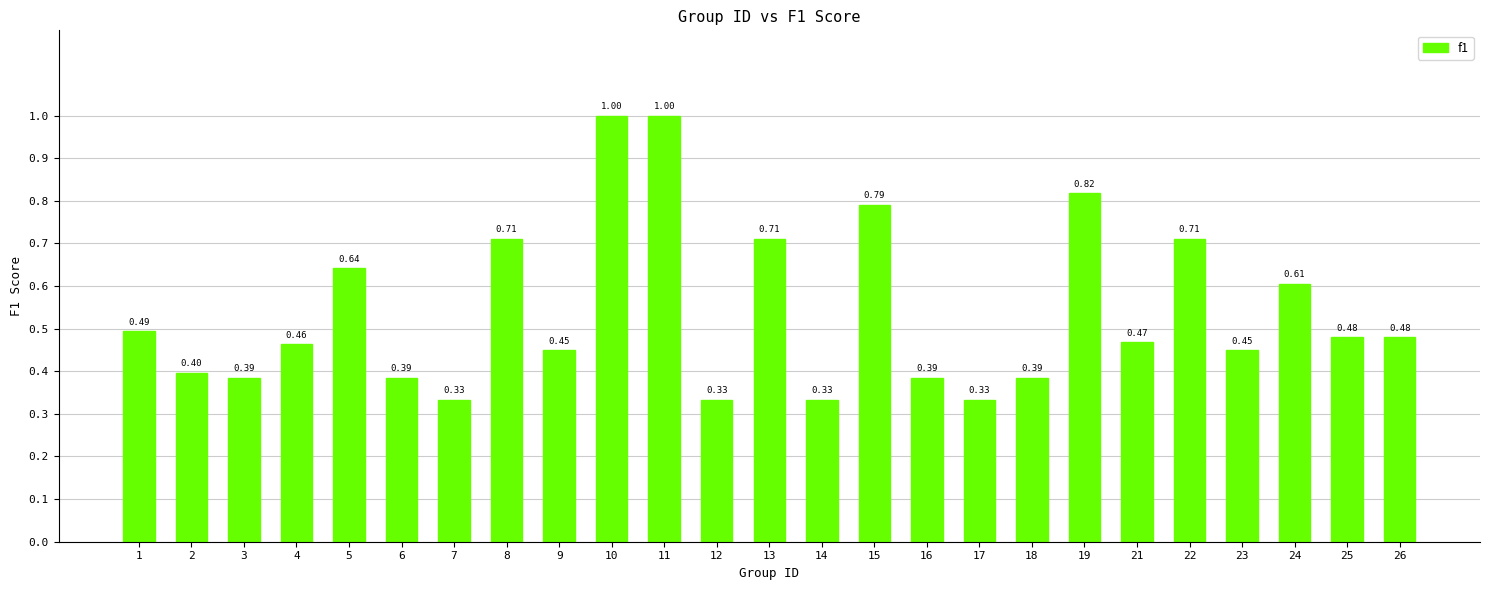

What is the sum of all values?

13.6